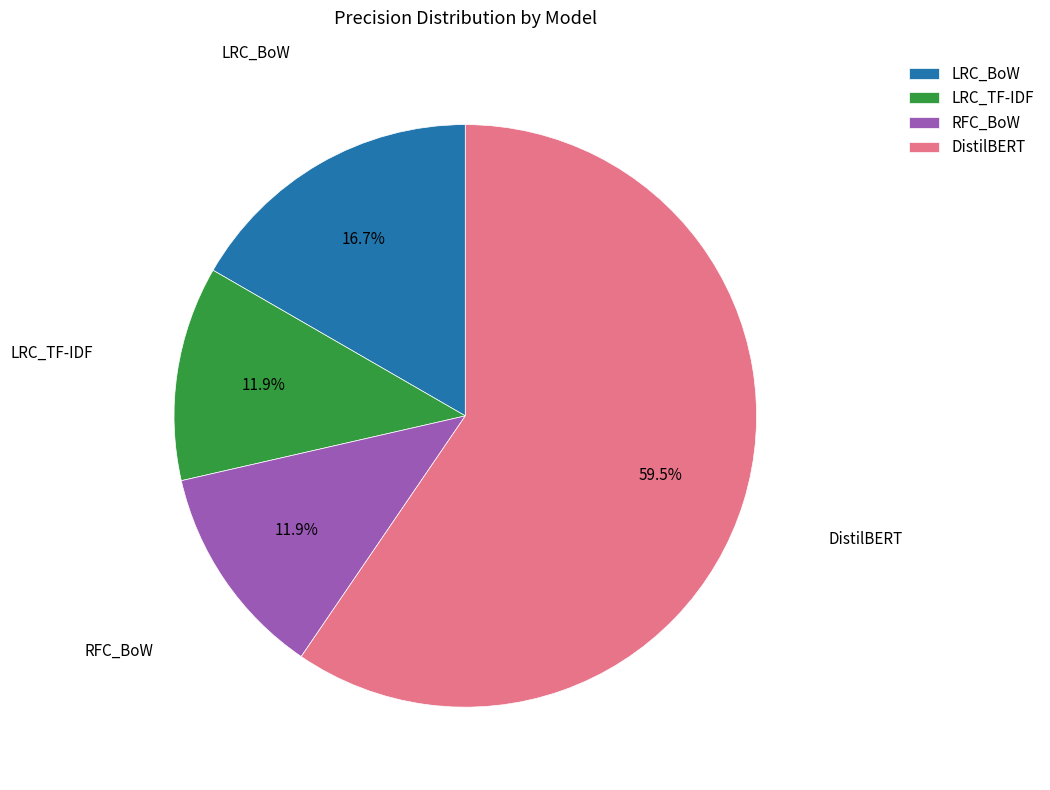

The DistilBERT slice represents 45% of the pie. True or false?

False